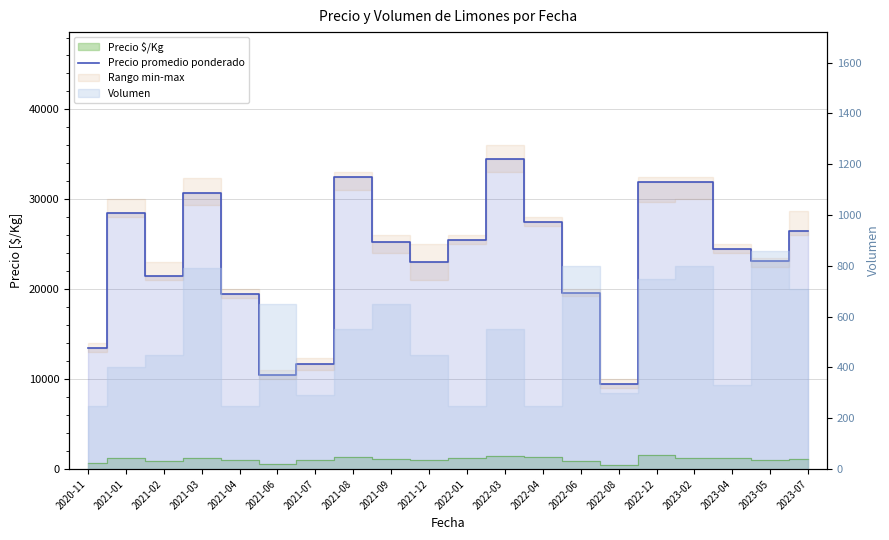

List the labels in order of value, largest first.

2022-03, 2021-08, 2022-12, 2023-02, 2021-03, 2021-01, 2022-04, 2023-07, 2022-01, 2021-09, 2023-04, 2023-05, 2021-12, 2021-02, 2022-06, 2021-04, 2020-11, 2021-07, 2021-06, 2022-08